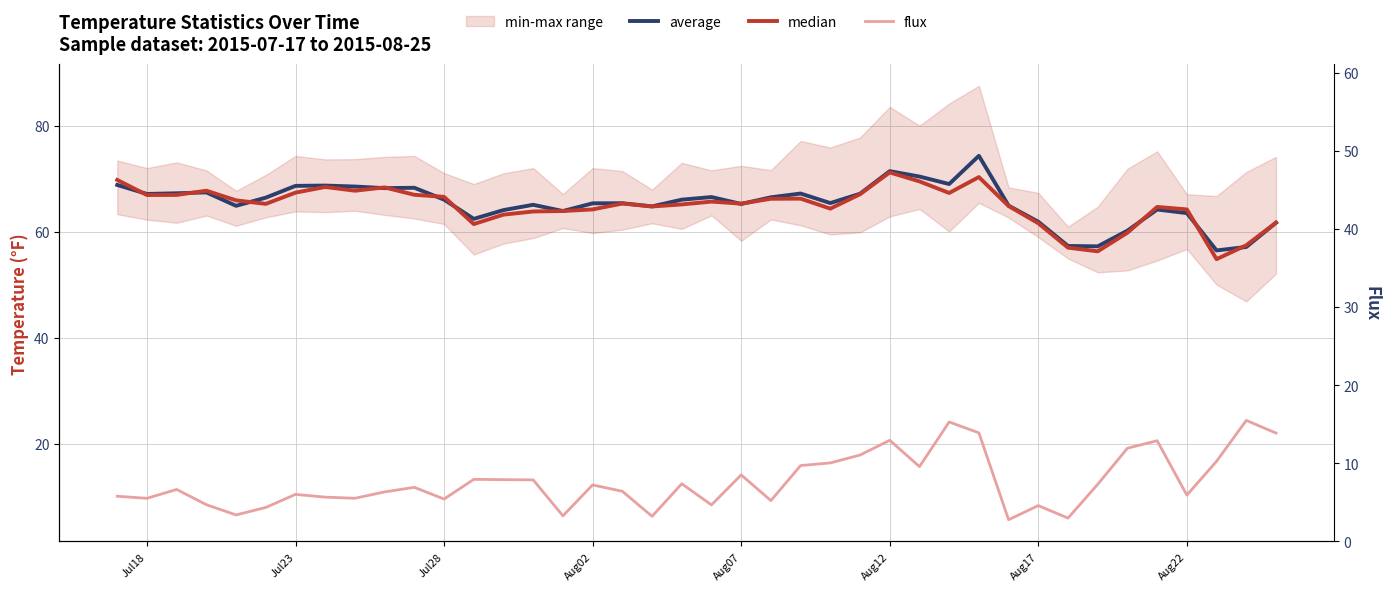

How many data points does each series have?

40